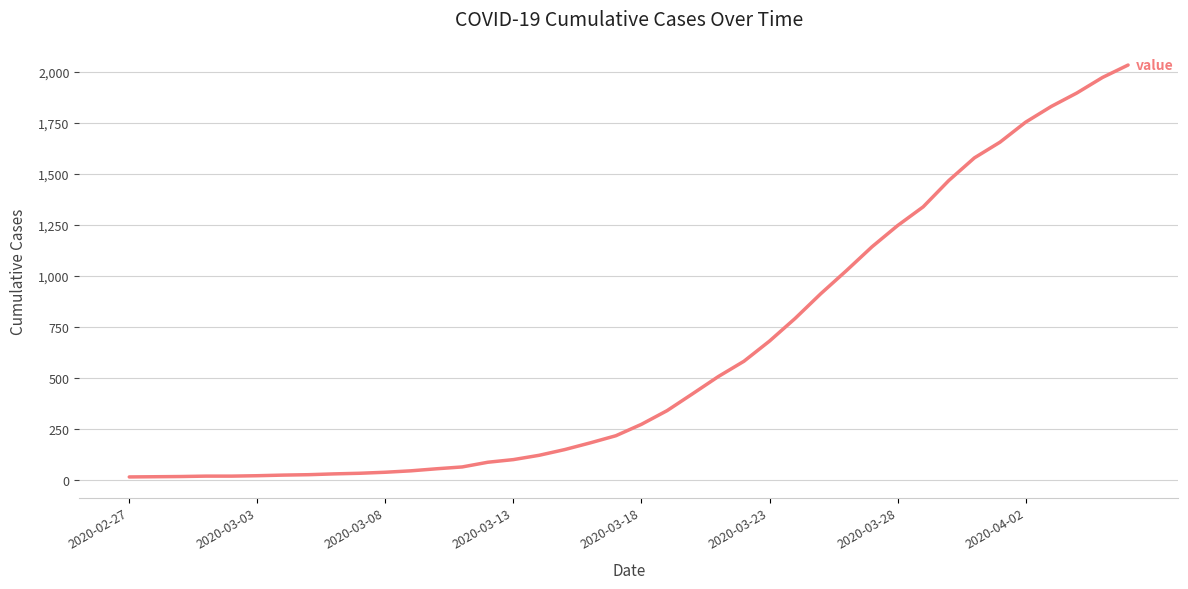

What is the difference between the maximum and minimum values?

2019